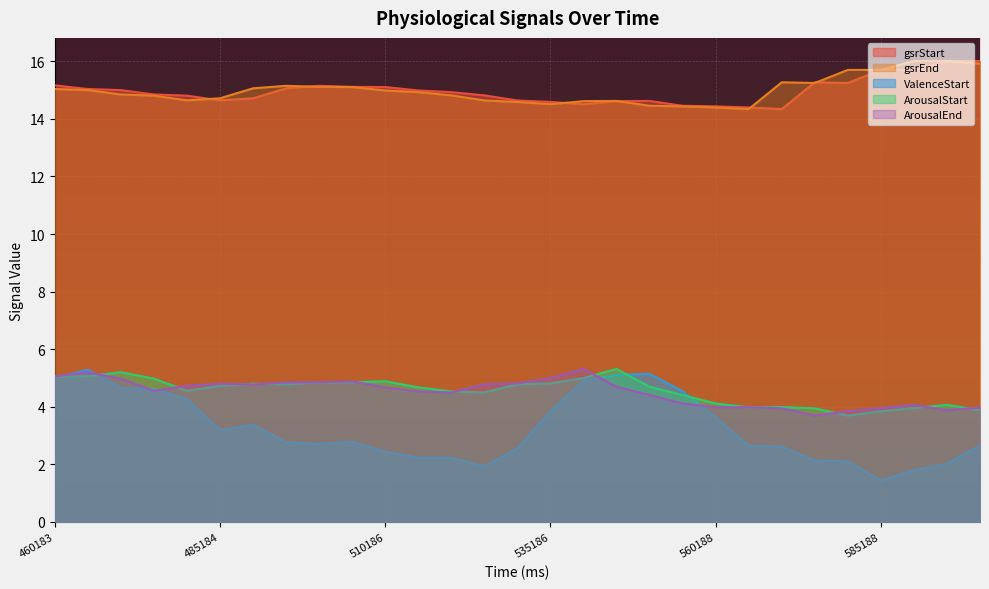

In ValenceStart, how many points are lower than both neighbors (excluding endpoints)?

4